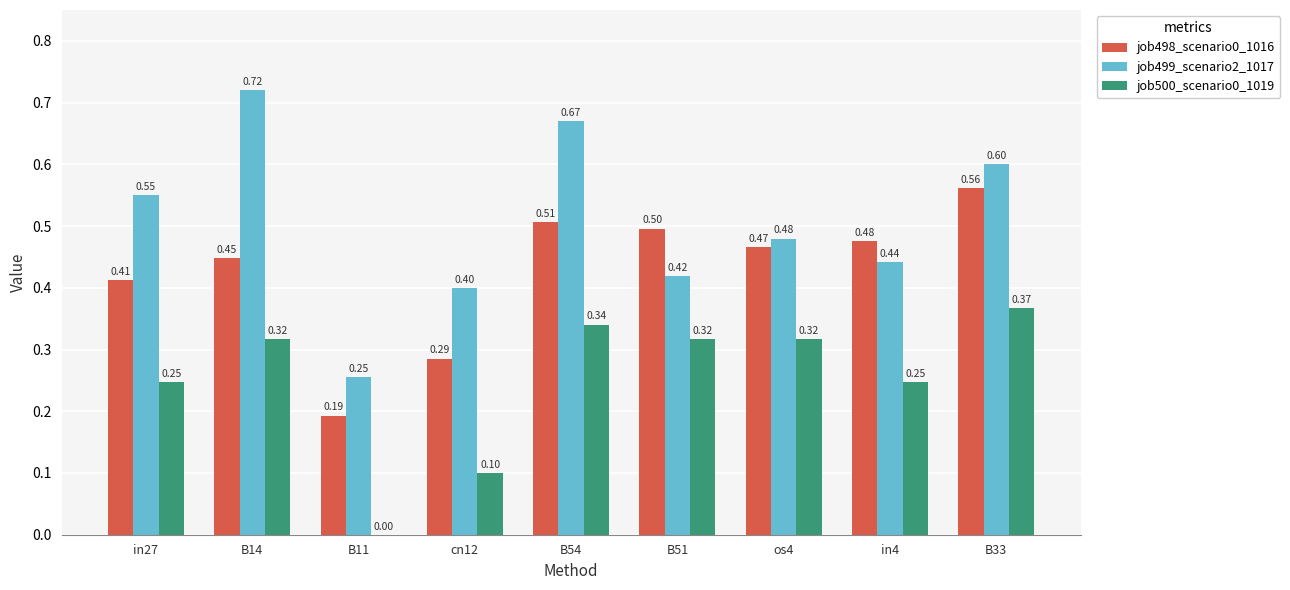

The value of job499_scenario2_1017 at B54 is 0.4. True or false?

False